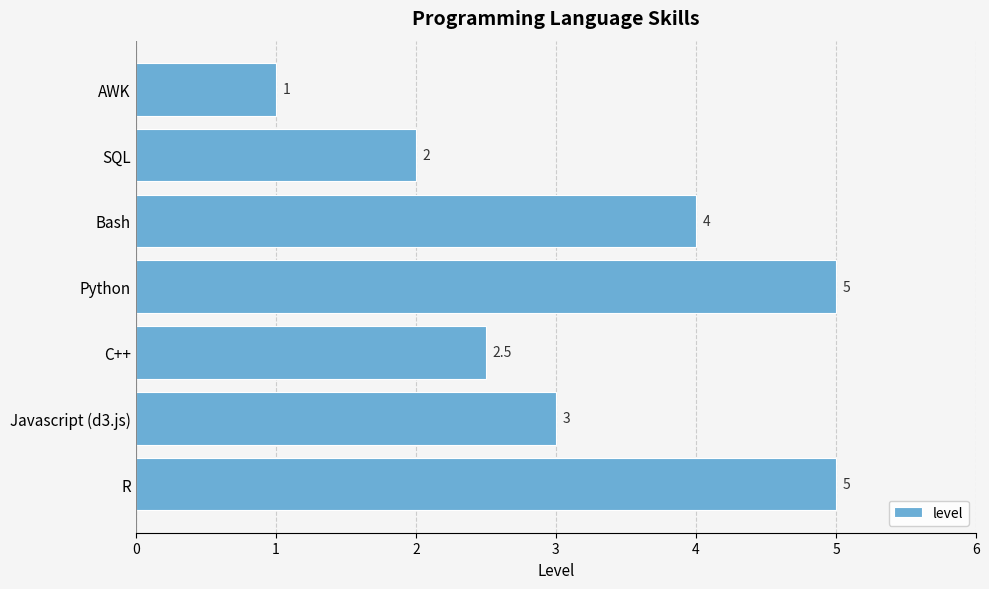

What is the approximate value at C++?

2.5